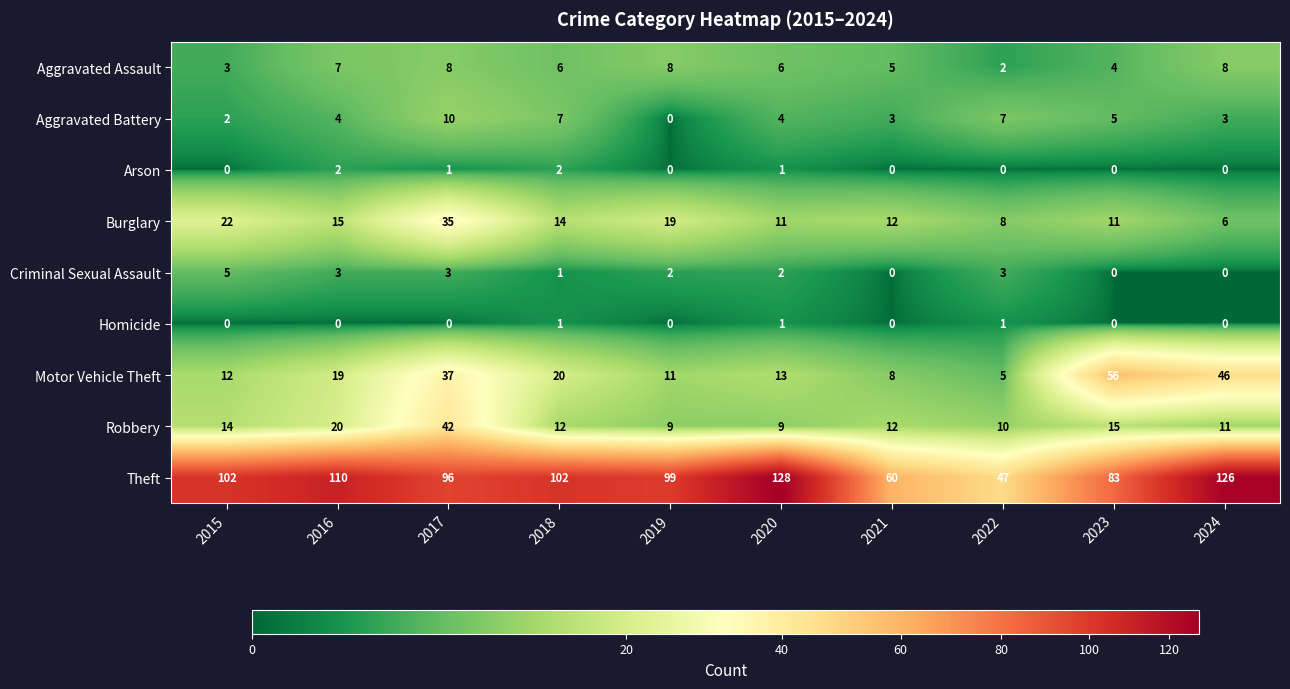

What is the minimum value for Burglary?

6